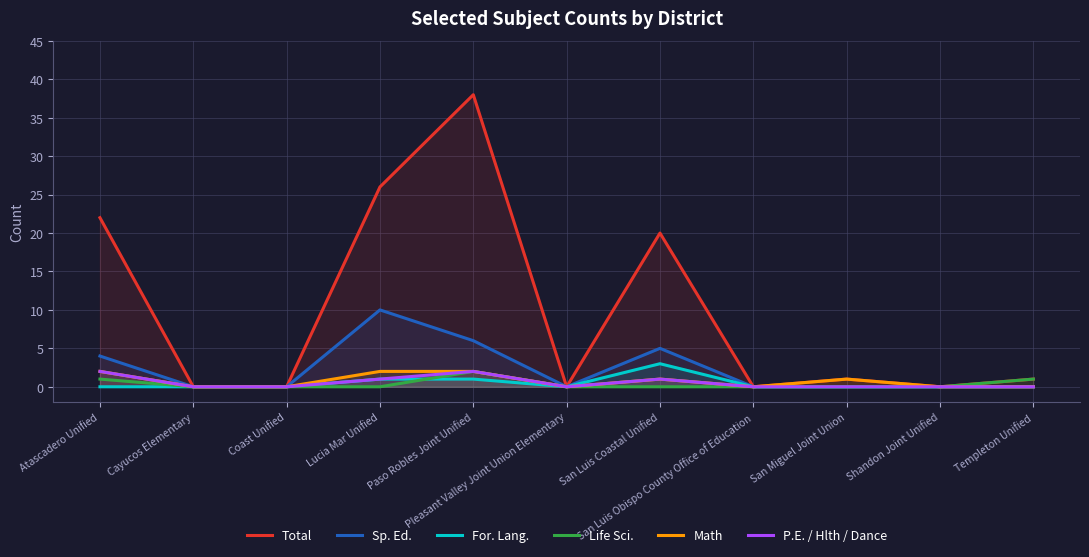

What is the difference between the second highest and minimum values in the Life Sci. series?

1